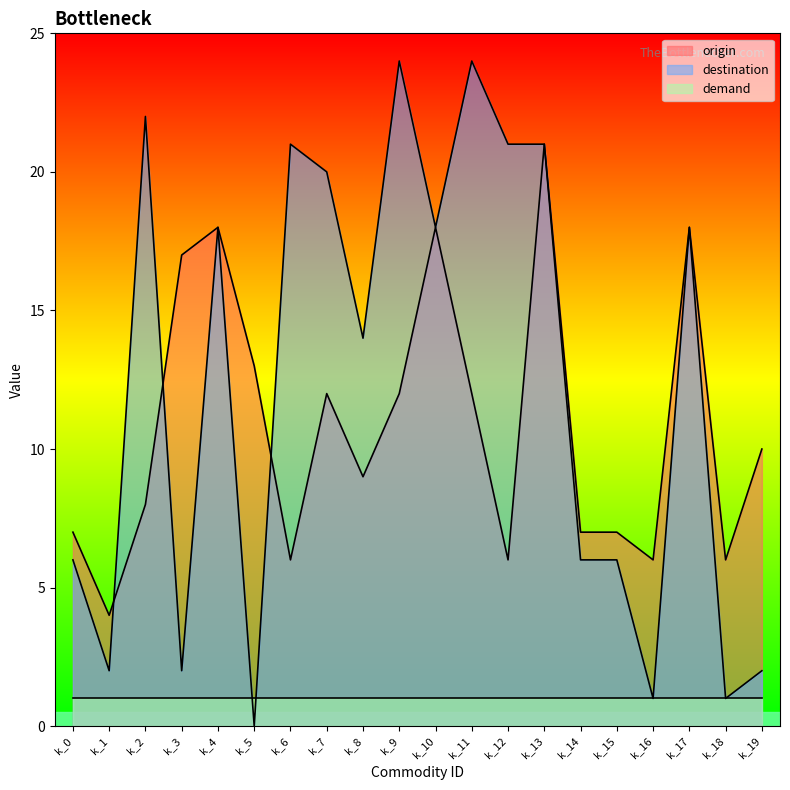

Which has a higher value, k_8 or k_5?

k_5